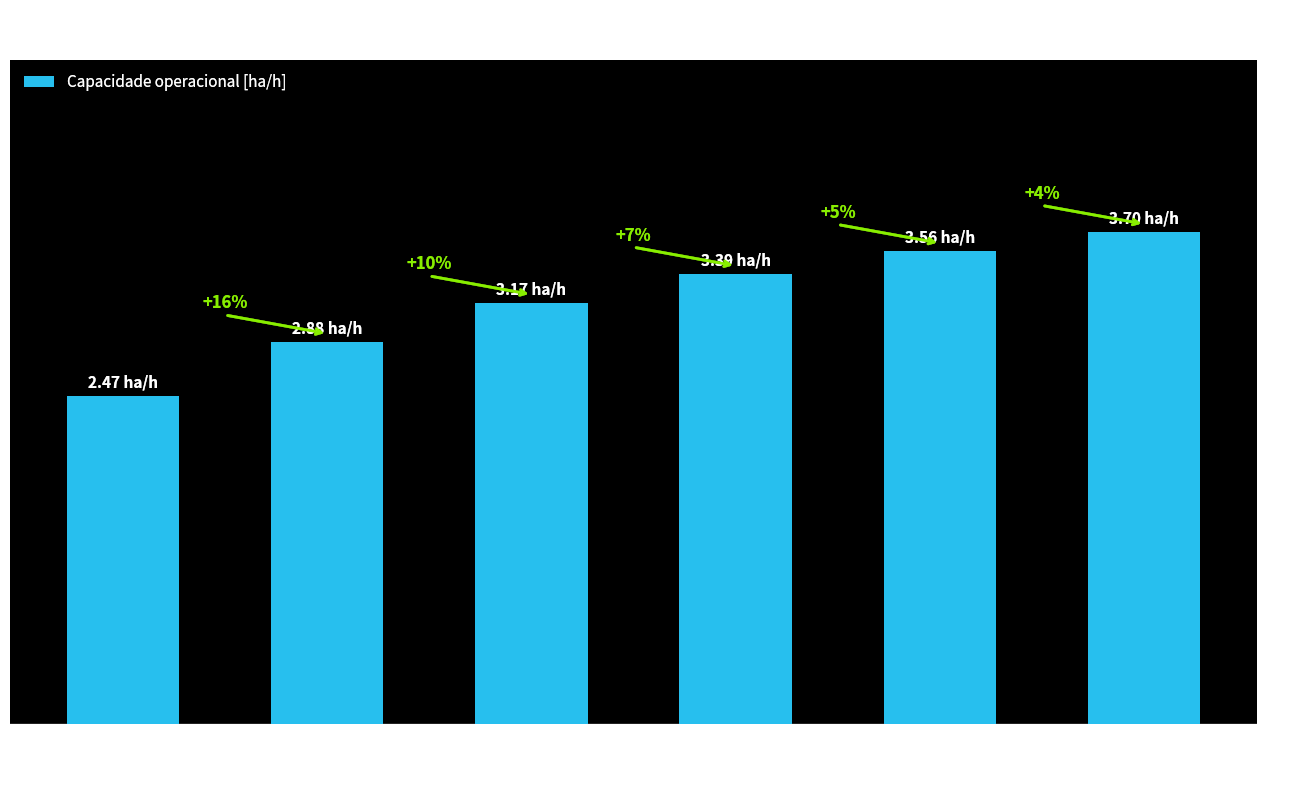

Does the chart contain any negative values?

No